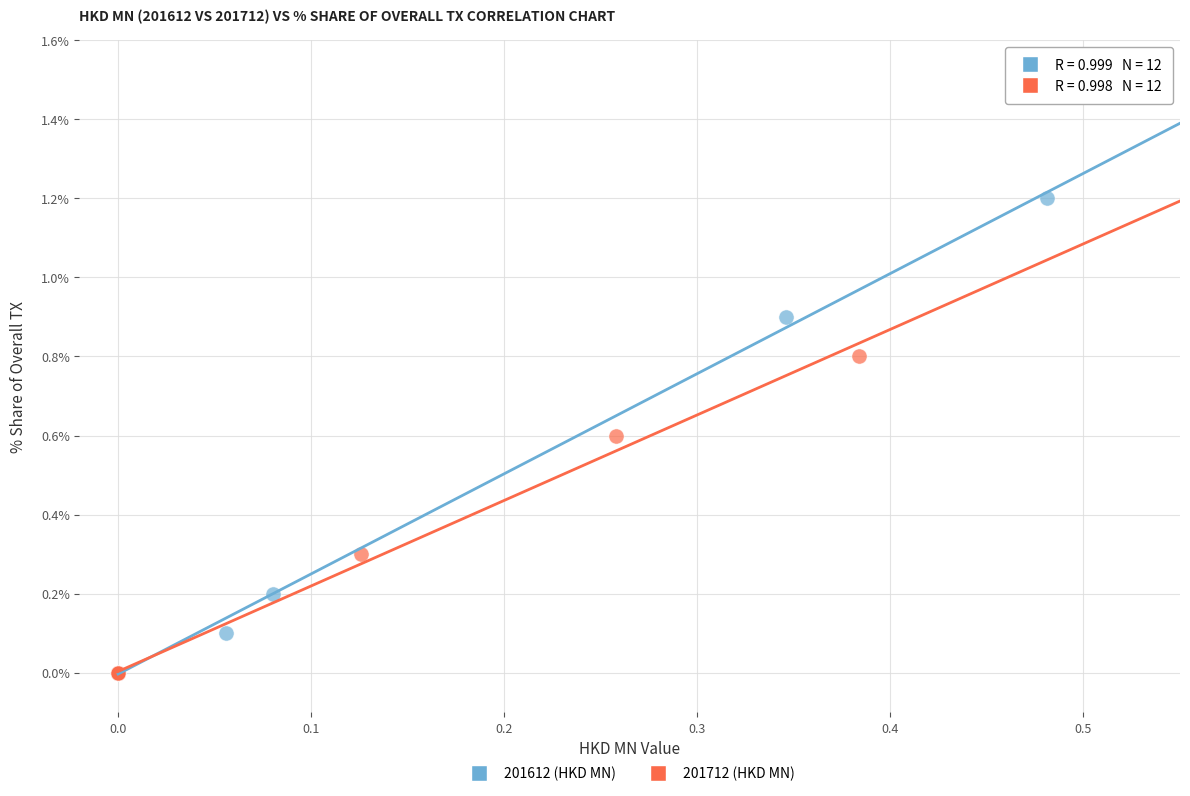

What are all the series names shown in the legend?

201612 (HKD MN), 201712 (HKD MN)